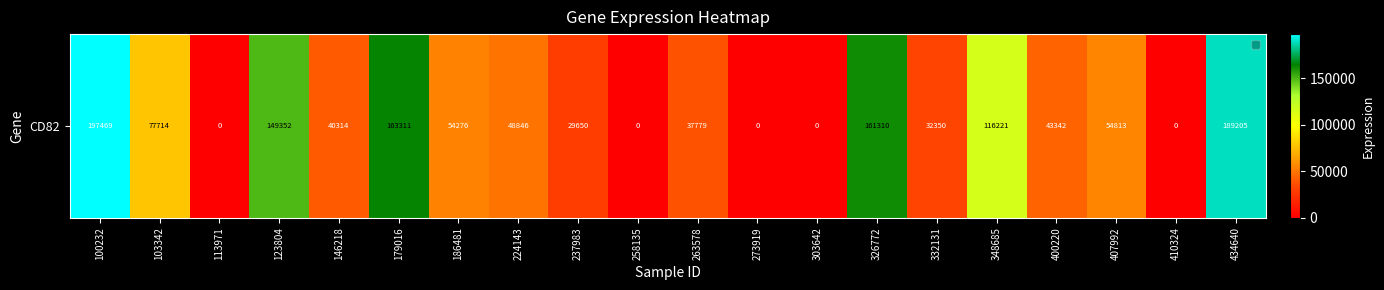

Reading left to right, list all the values displayed in this chart.

100232=197469	103342=77714	113971=0	123804=149352	146218=40314	179016=163311	186481=54276	224143=48846	237983=29650	258135=0	263578=37779	273919=0	303642=0	326772=161310	332131=32350	348685=116221	400220=43342	407992=54813	410324=0	434640=189205